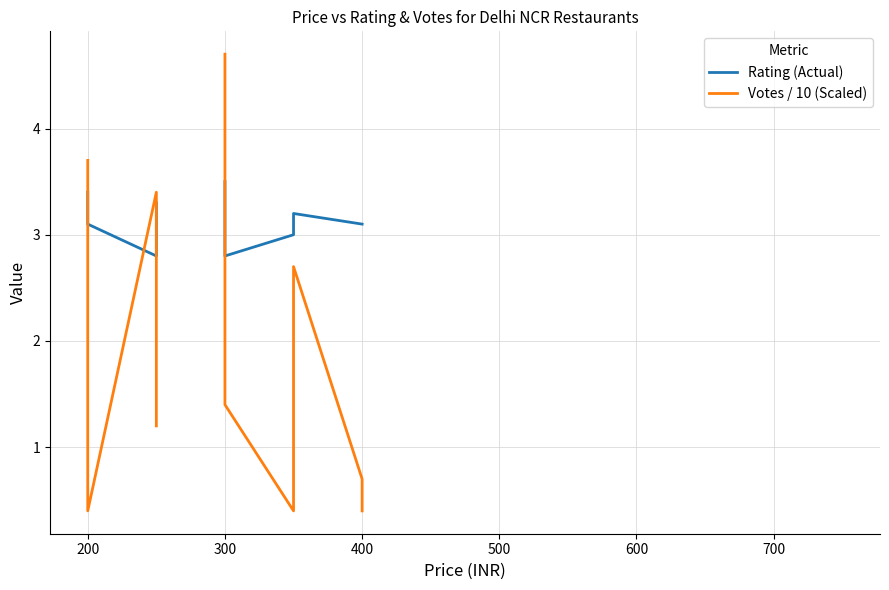

List the series in order of their overall mean, highest first.

Rating (Actual), Votes / 10 (Scaled)